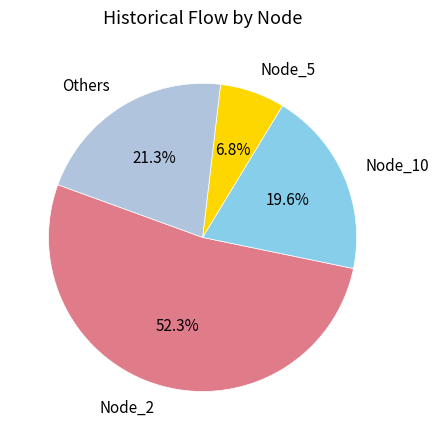

To the nearest percent, what is the average slice percentage?

25%